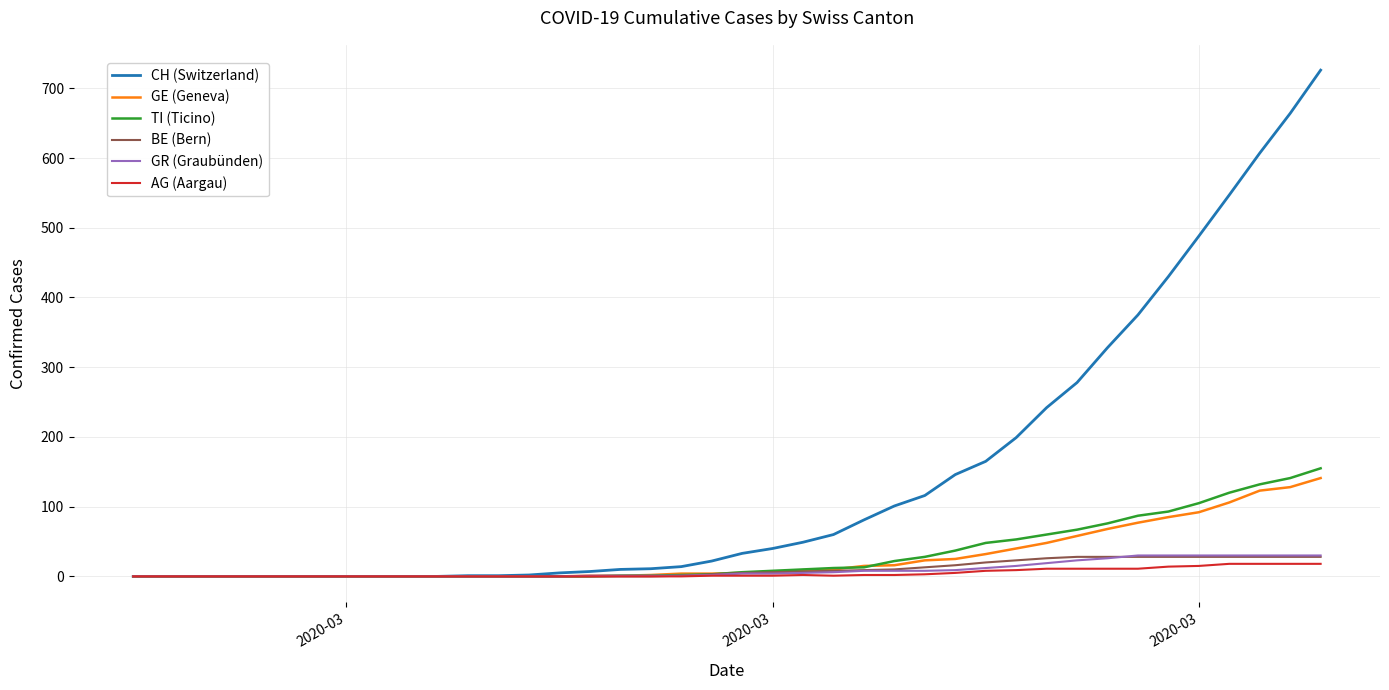

What is the maximum value shown in the chart?

726